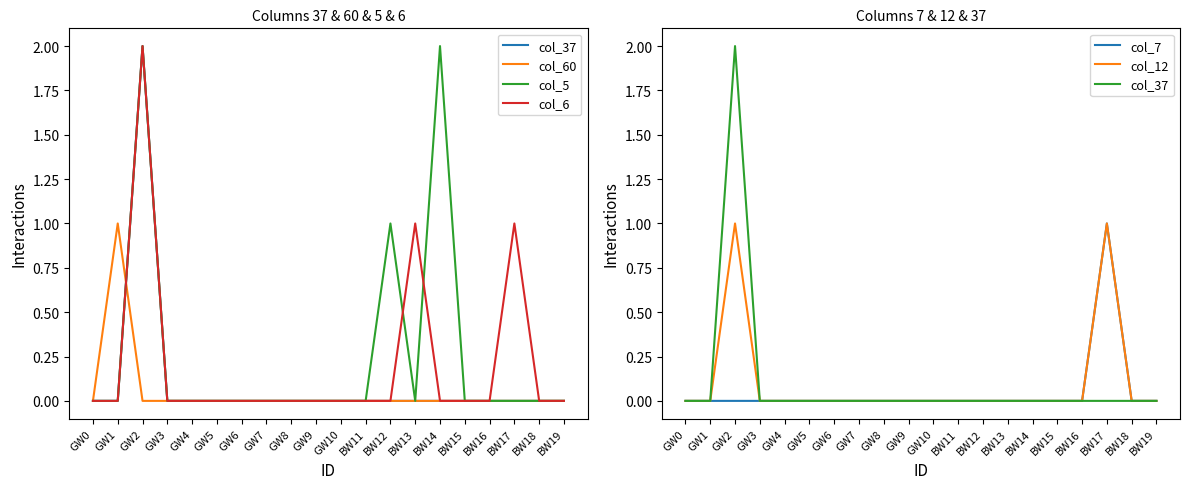

Which label corresponds to the smallest value in the chart?

GW0